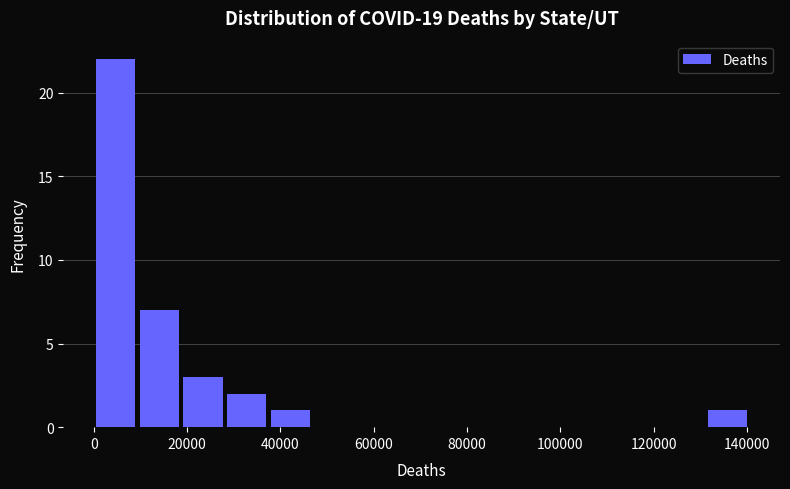

Reading left to right, list every bar in this chart as the range it spans on the x-axis followed by its height. Neither the bar edges nor the heights are printed on the chart, so give them approximately, as read against the axes.

0 to 10000: 22
10000 to 18000: 7
18000 to 28000: 3
28000 to 38000: 2
38000 to 46000: 1
46000 to 56000: 0
56000 to 66000: 0
66000 to 74000: 0
74000 to 84000: 0
84000 to 94000: 0
94000 to 104000: 0
104000 to 112000: 0
112000 to 122000: 0
122000 to 132000: 0
132000 to 140000: 1